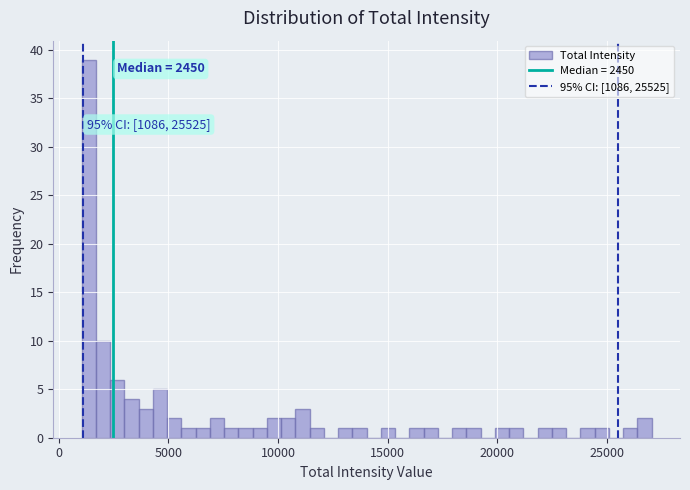

Read against the x-axis, roughly where is the centre of the tallest bar?

1500